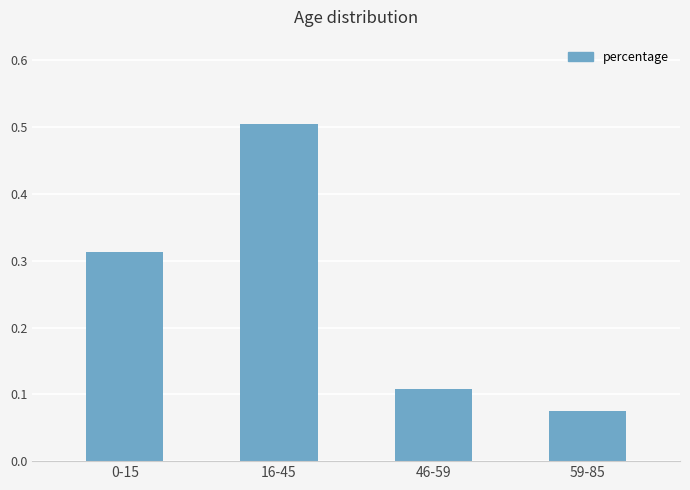

How many data points does each series have?

4